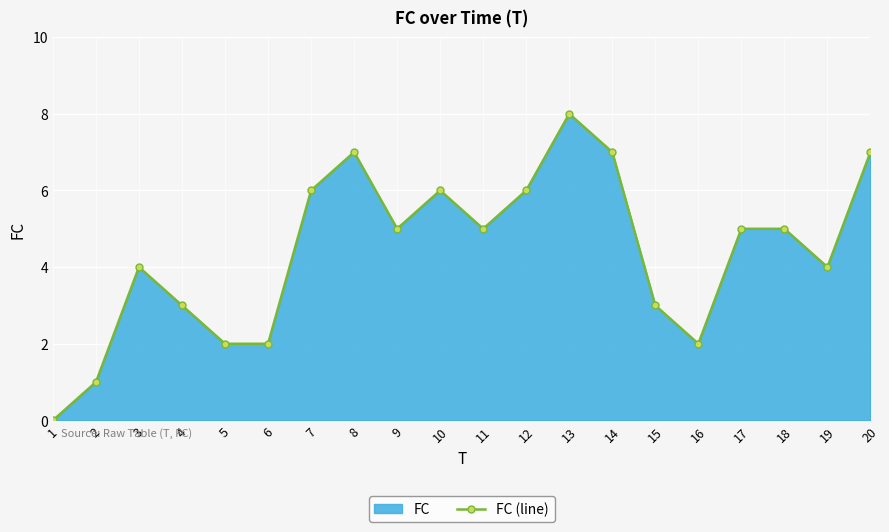

How many points are lower than both their immediate neighbors (excluding endpoints)?

4